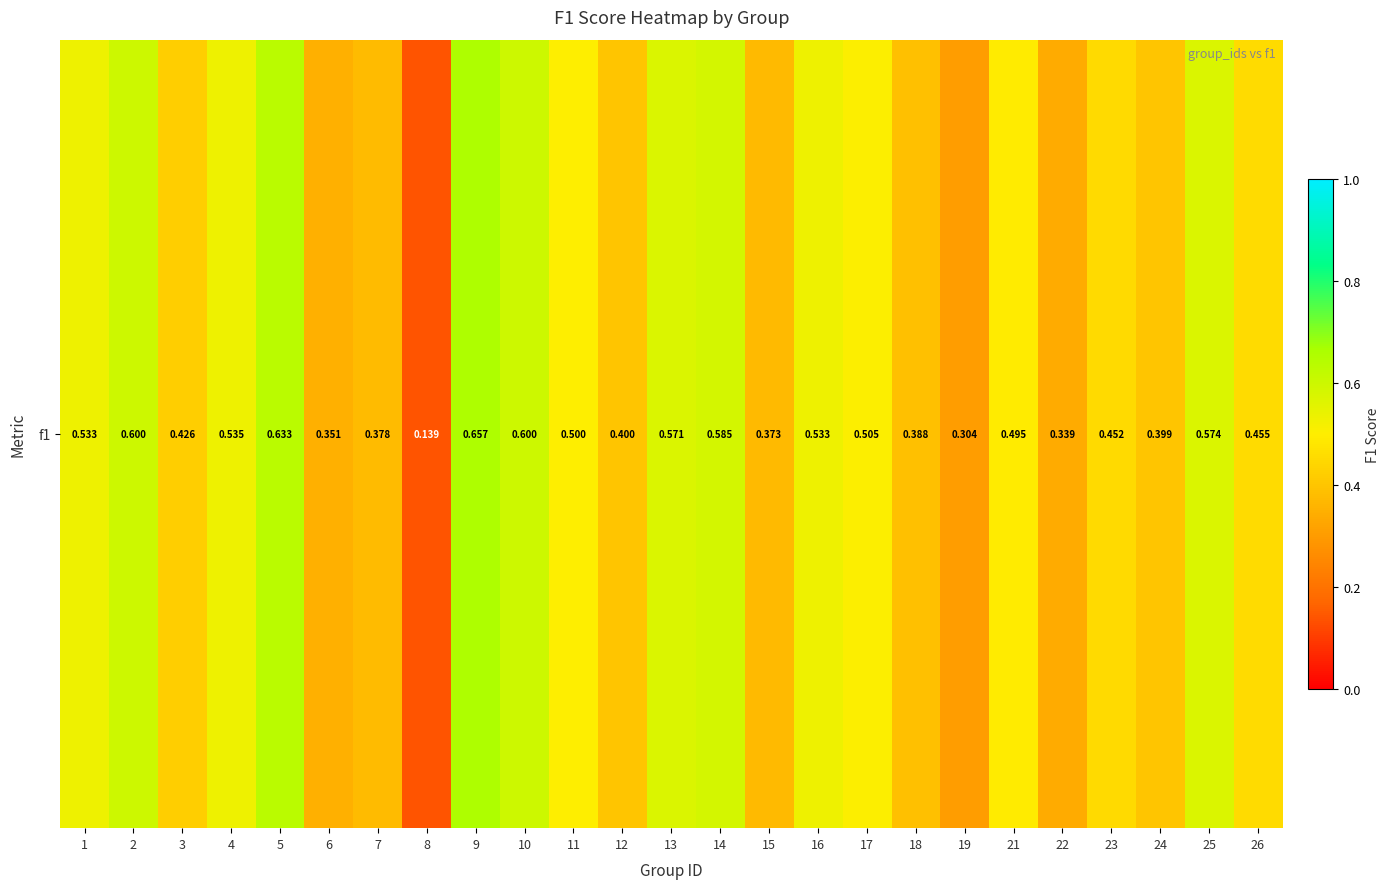

What is the smallest value displayed?

0.1